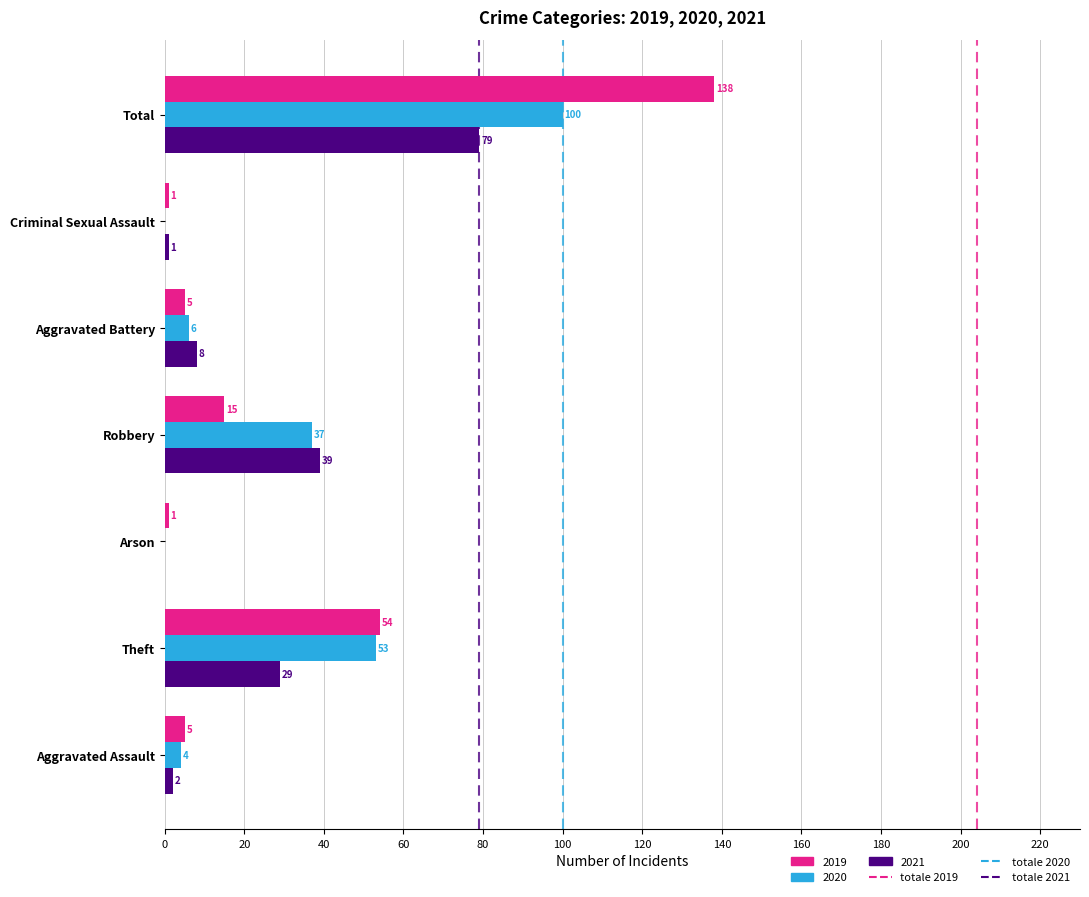

True or false: 2019 has a value of 1 at Criminal Sexual Assault.

True